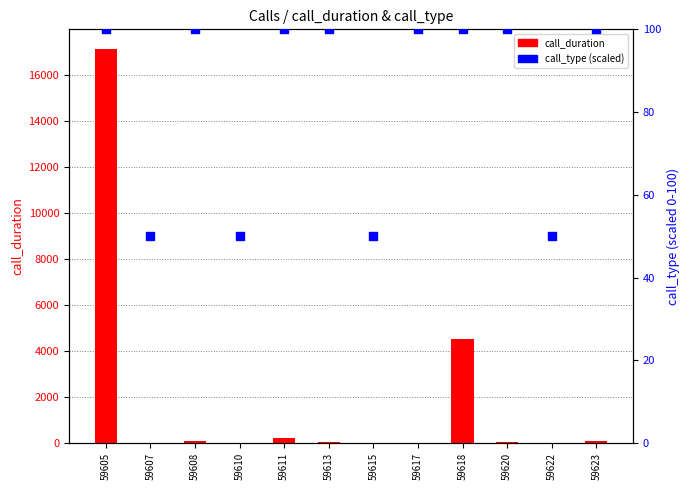

Which series contains the highest Y value?

call_duration